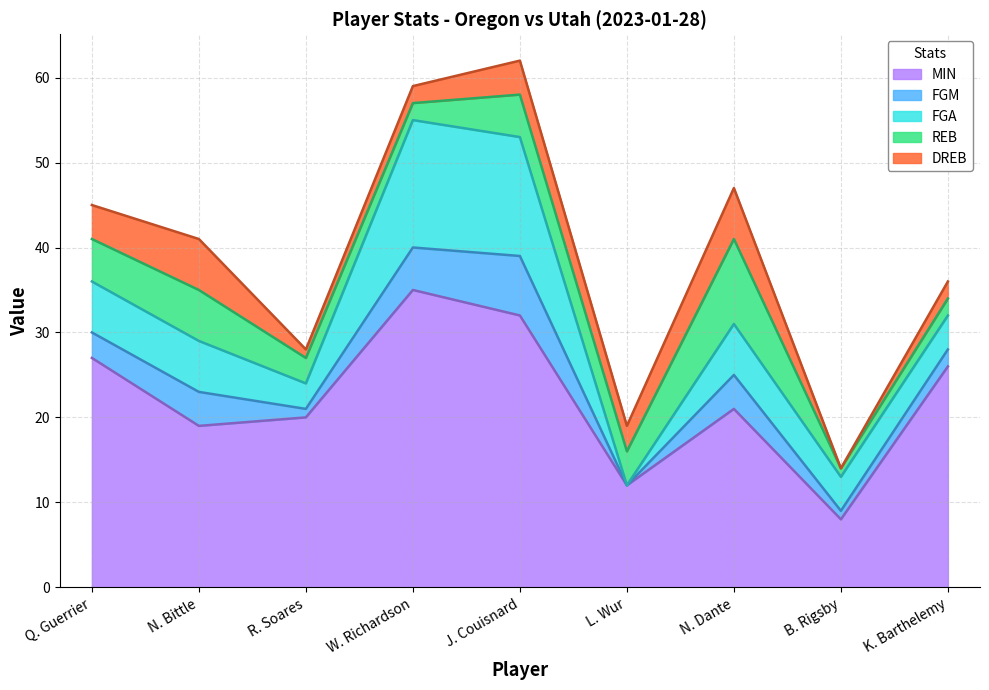

How many data points in REB are less than 4?

4